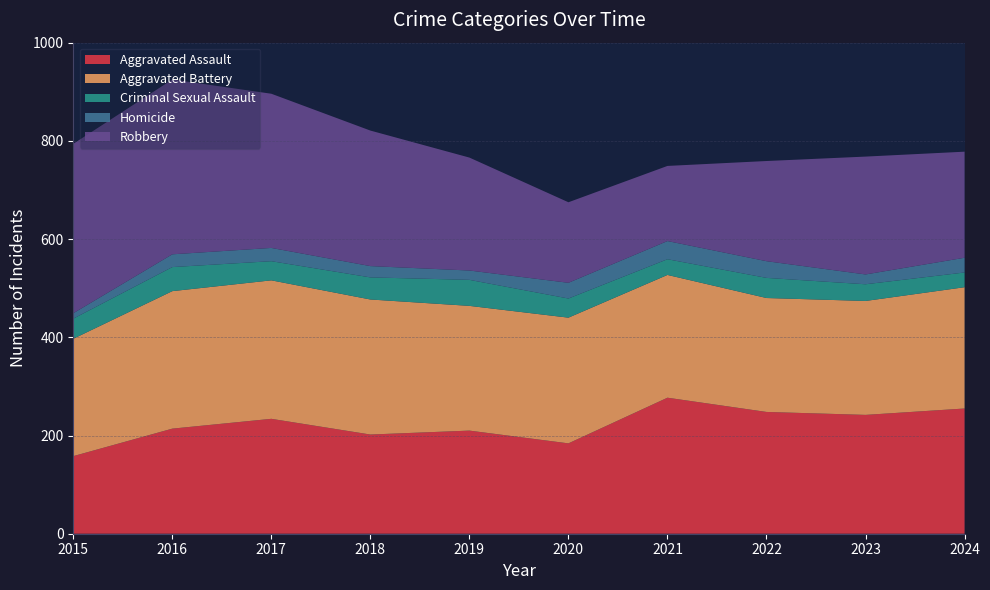

Reading left to right, what are all the values shown in this chart?

Aggravated Assault: 2015=158	2016=214	2017=234	2018=202	2019=210	2020=184	2021=277	2022=248	2023=242	2024=255
Aggravated Battery: 2015=239	2016=280	2017=282	2018=275	2019=254	2020=256	2021=250	2022=232	2023=232	2024=247
Criminal Sexual Assault: 2015=41	2016=49	2017=39	2018=45	2019=53	2020=39	2021=32	2022=41	2023=34	2024=30
Homicide: 2015=11	2016=26	2017=27	2018=23	2019=19	2020=32	2021=37	2022=34	2023=20	2024=30
Robbery: 2015=345	2016=356	2017=314	2018=276	2019=230	2020=164	2021=153	2022=204	2023=240	2024=216